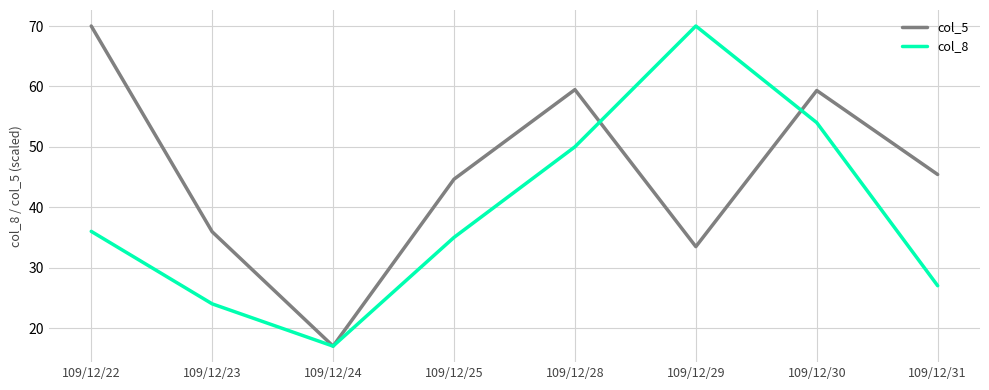

True or false: col_8 has a value of 54.0 at 109/12/30.

True